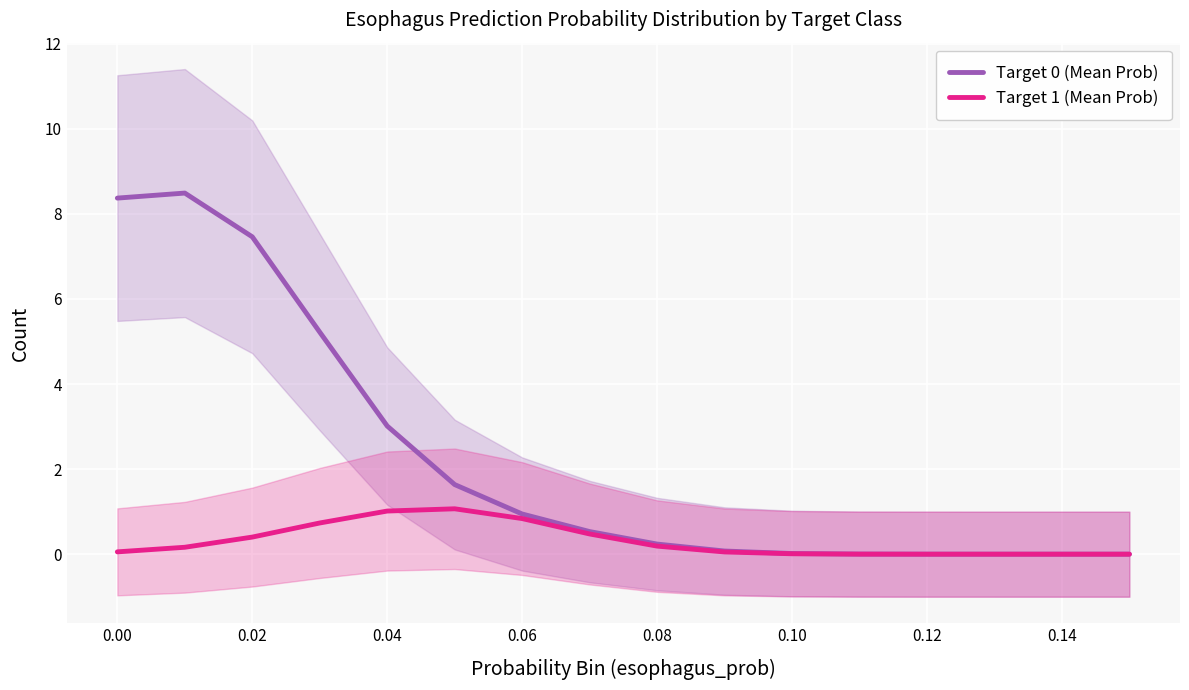

What is the difference between the maximum and minimum values in the Target 0 (Mean Prob) series?

8.5